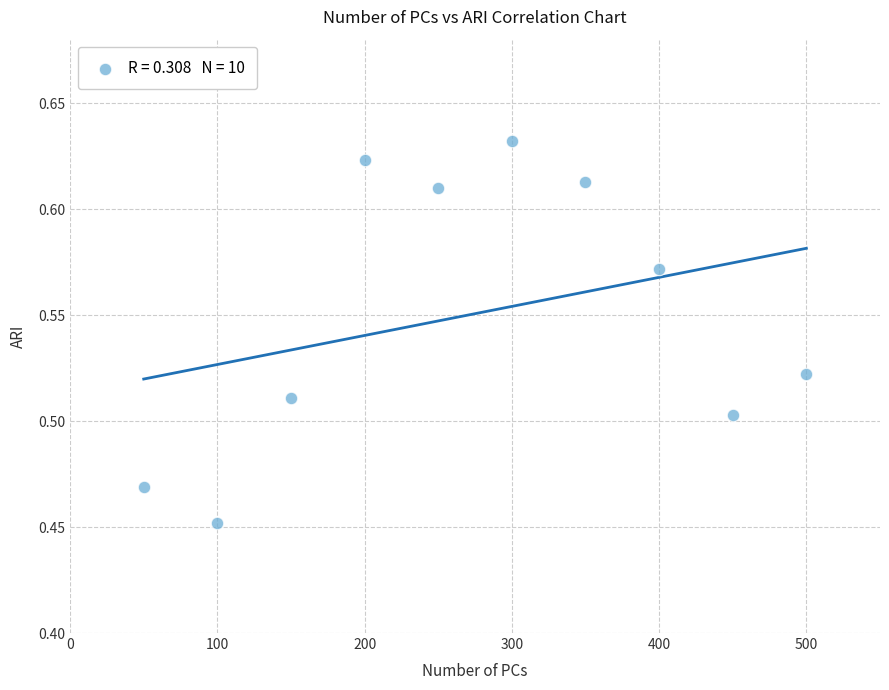

What is the average X value?

275.0